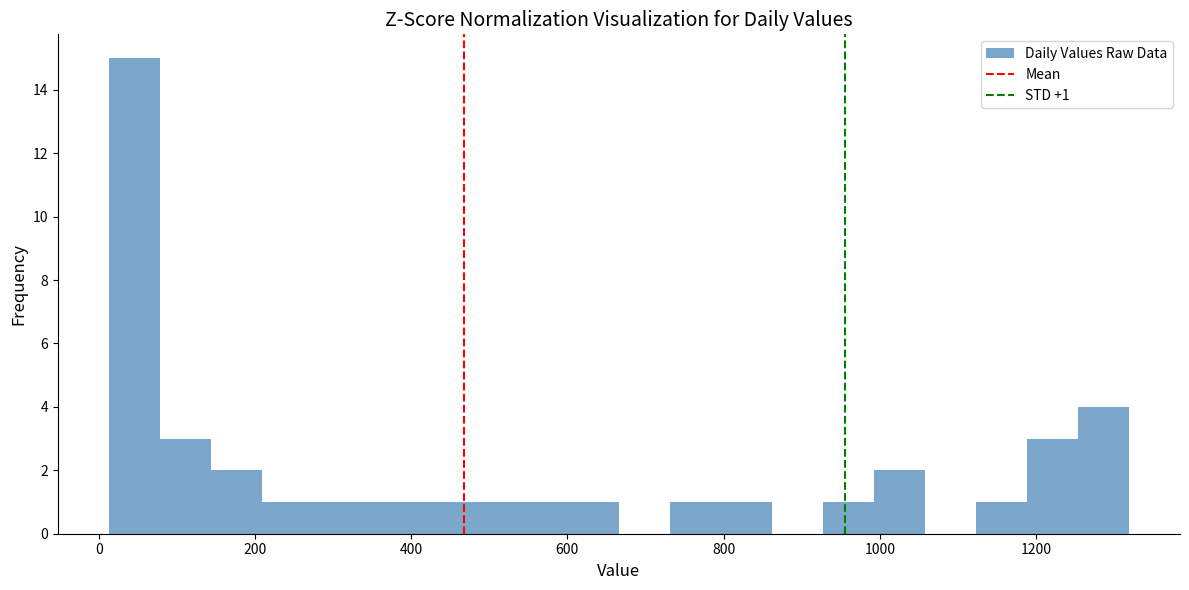

Around what value on the x-axis is the tallest bar? Give the approximate position of its centre, as read against the axis.

40